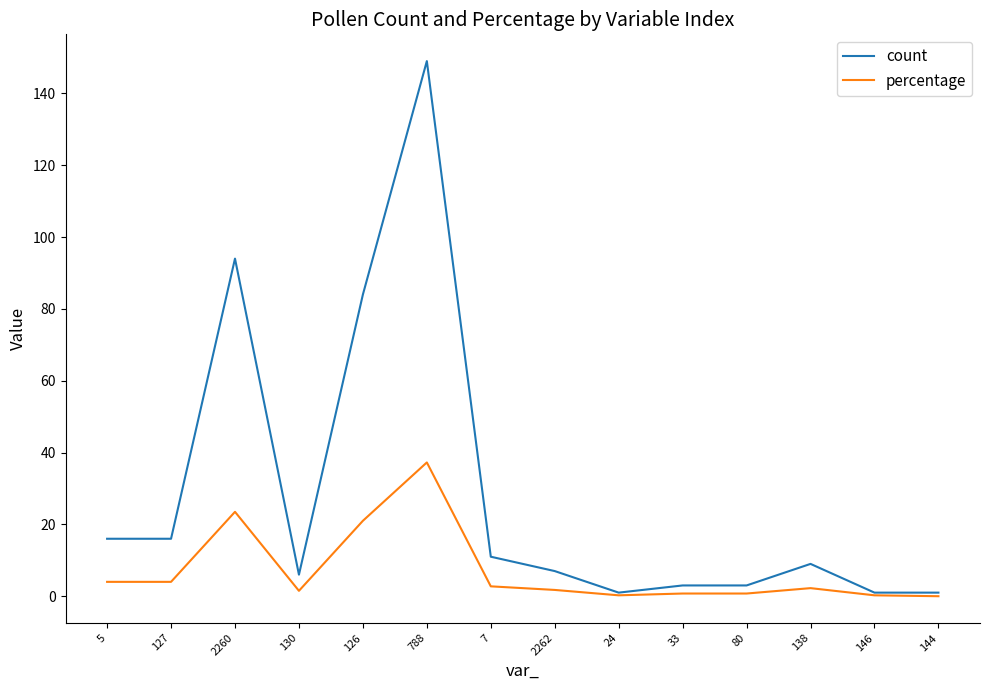

Which series has the largest range (max minus min)?

count